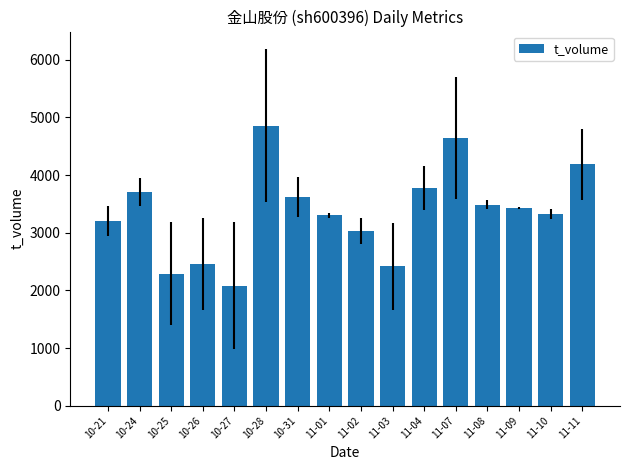

How many bars are there in total?

16